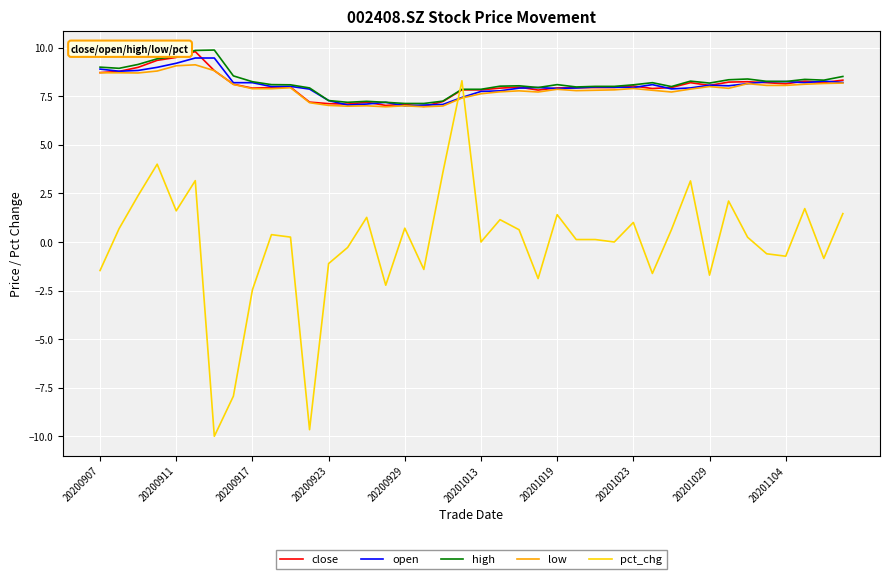

What is the greatest value displayed?

9.9